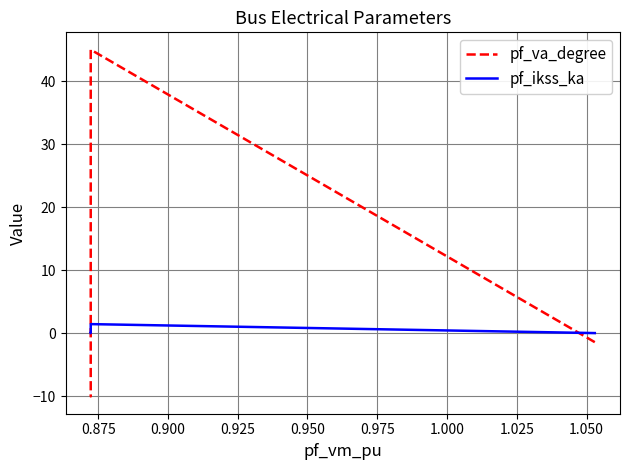

What is the maximum value for pf_va_degree?

45.0